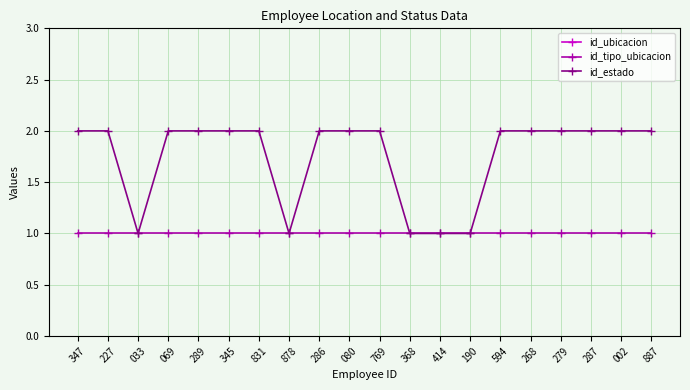

Does the chart have visible grid lines?

Yes